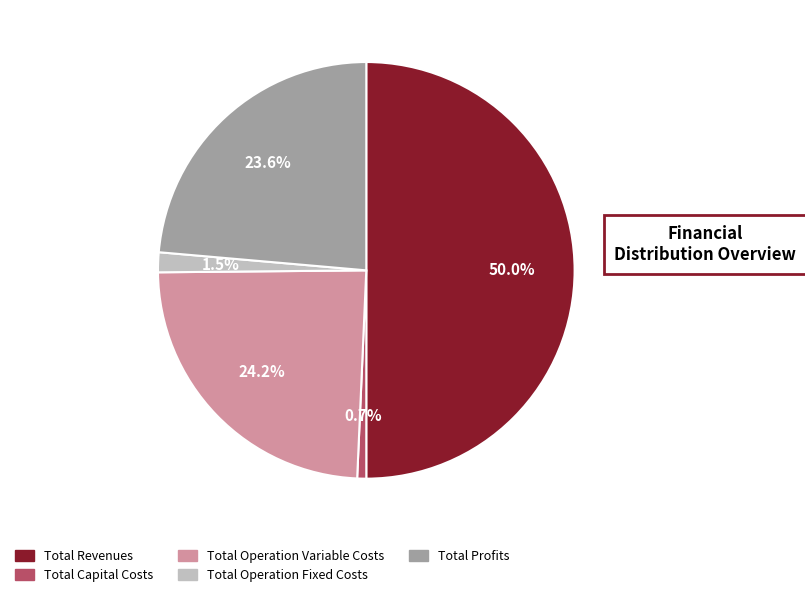

The Total Operation Fixed Costs slice represents 10% of the pie. True or false?

False